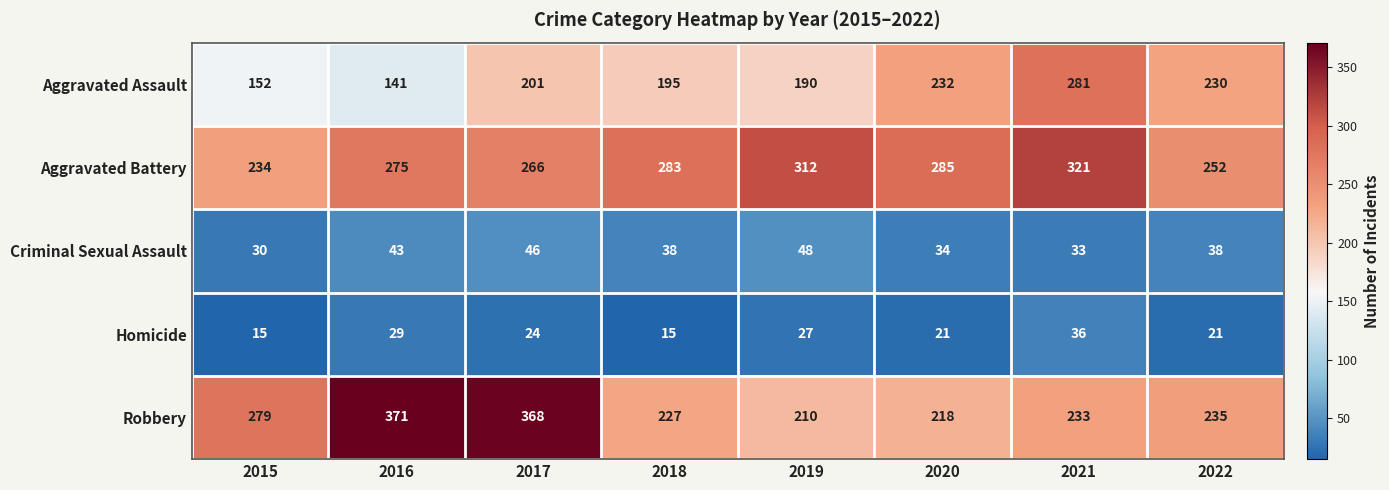

True or false: Robbery has a value of 601 at 2017.

False